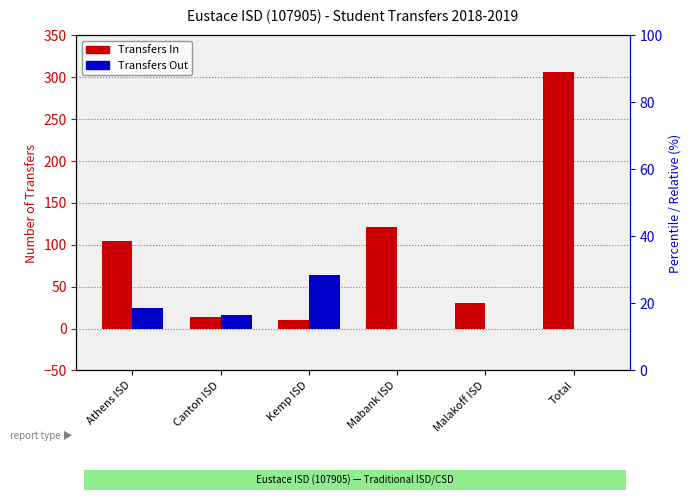

How many groups of bars are there?

6